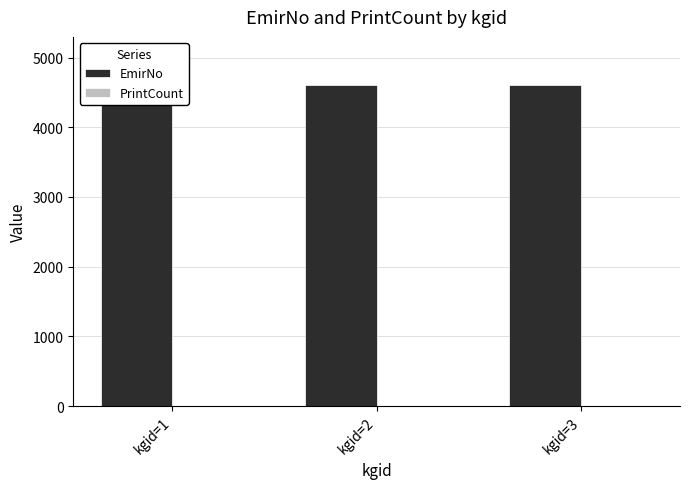

Read the EmirNo value at kgid=3, to the nearest 10.

4600